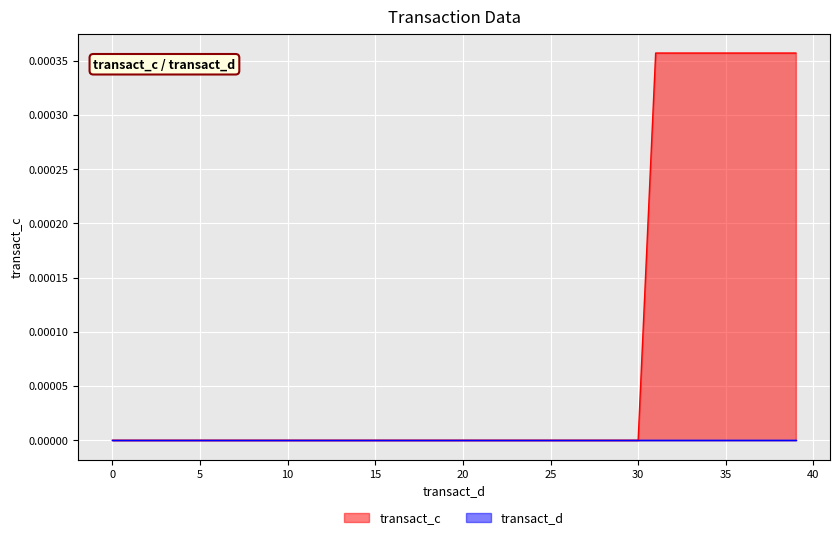

Which series has the largest range (max minus min)?

transact_c